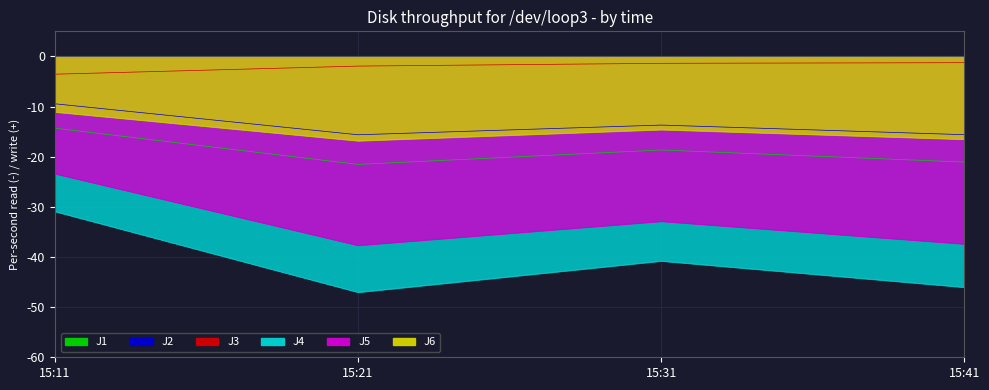

True or false: J6 and J3 cross at least once.

False